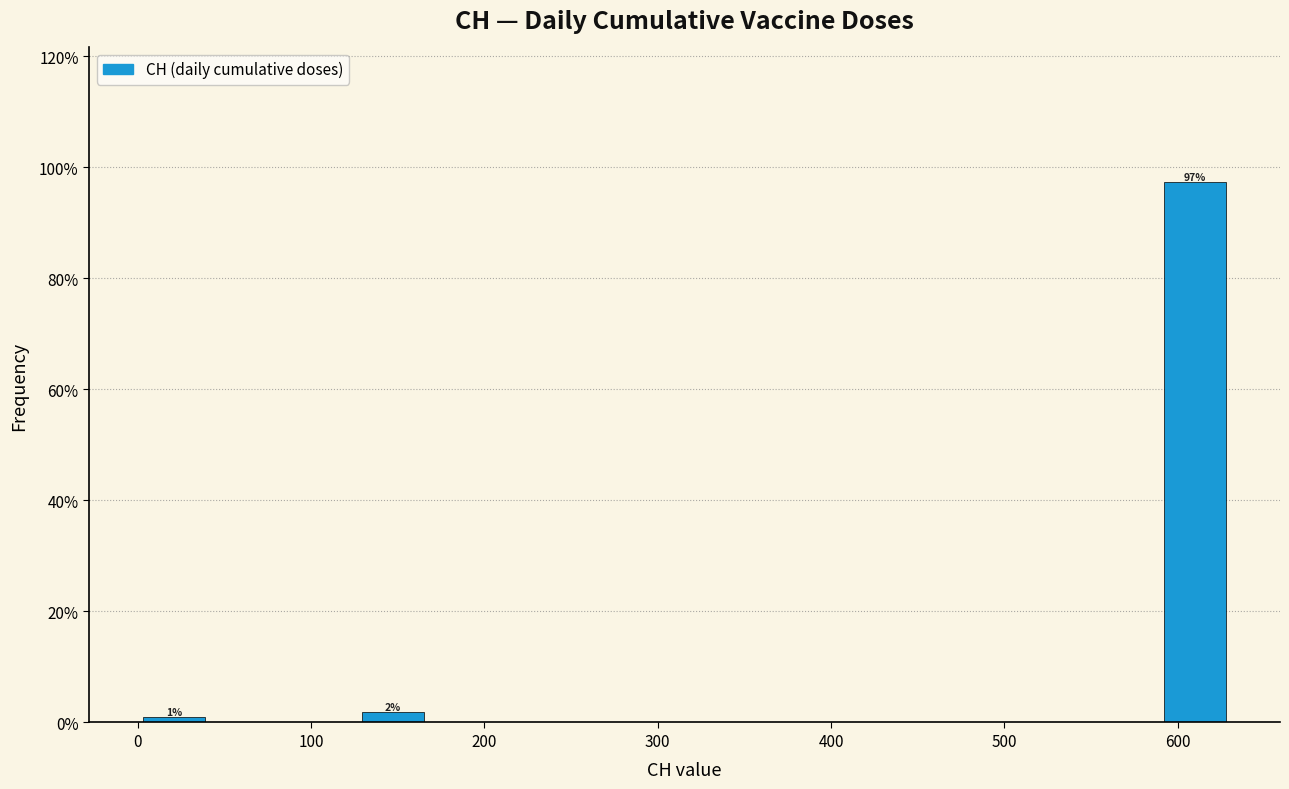

Which range on the x-axis has the tallest bar?

590 to 630